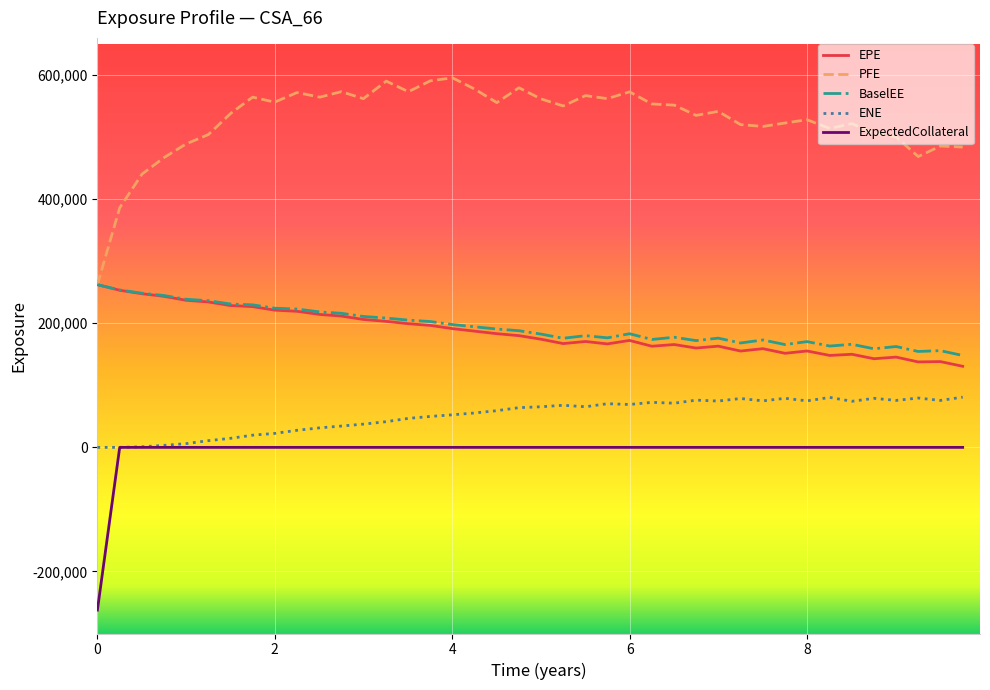

True or false: PFE and ExpectedCollateral intersect in this chart.

False